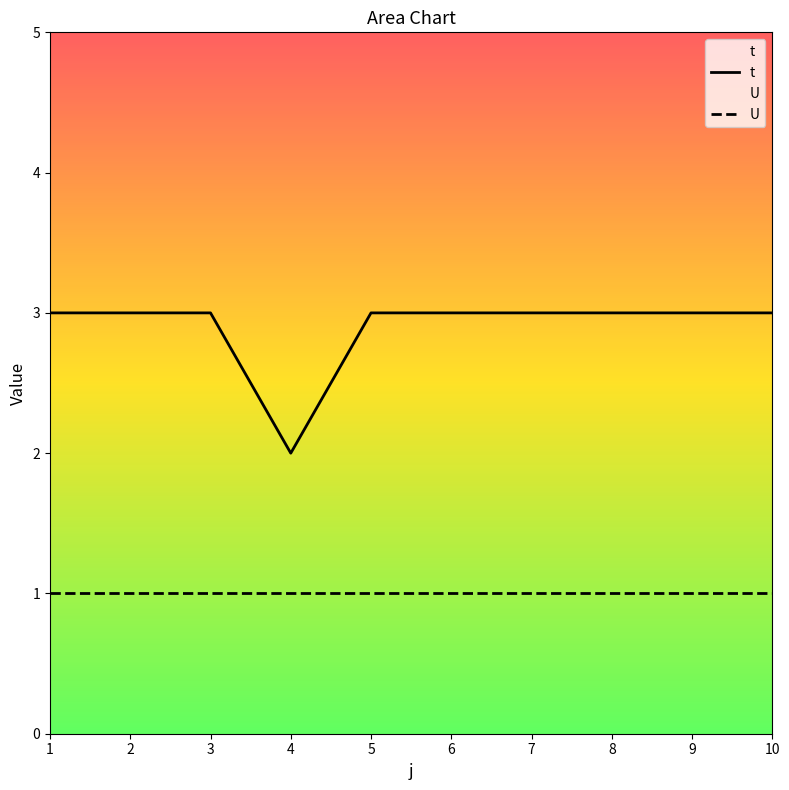

How many lines are shown in the chart?

2